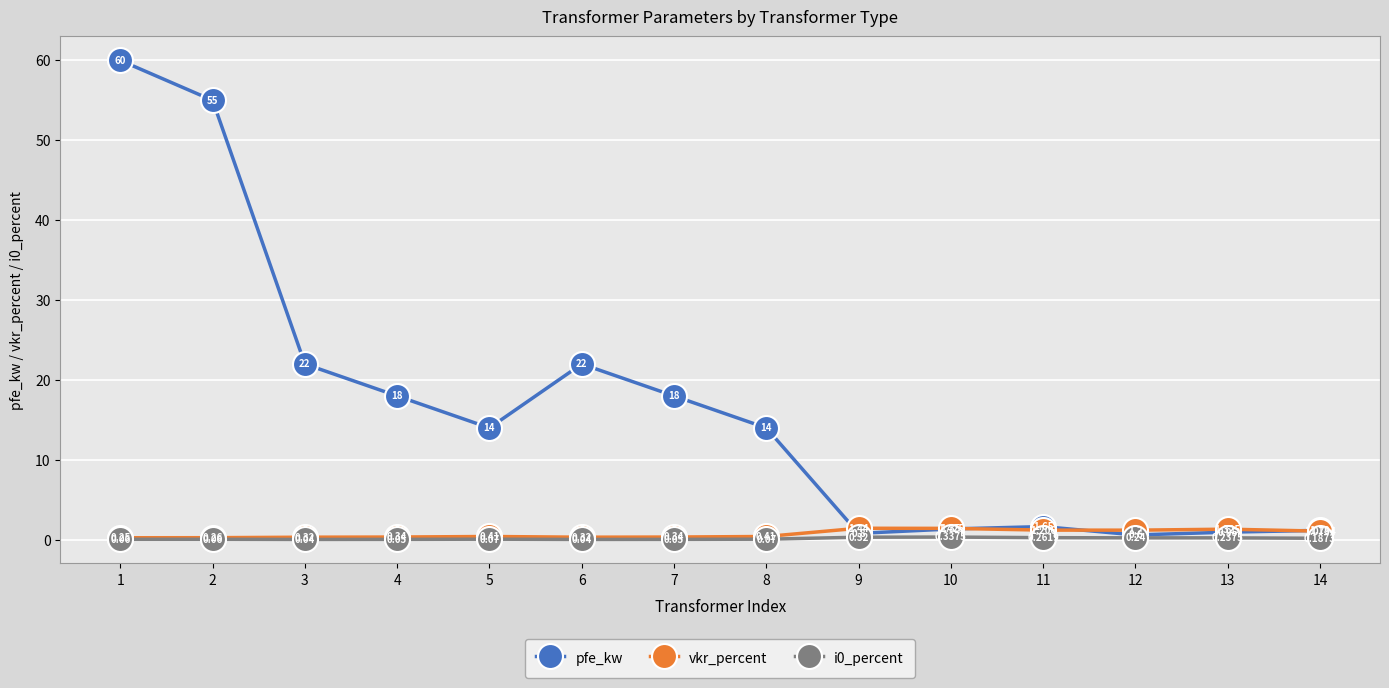

Which series has the widest spread of values?

pfe_kw